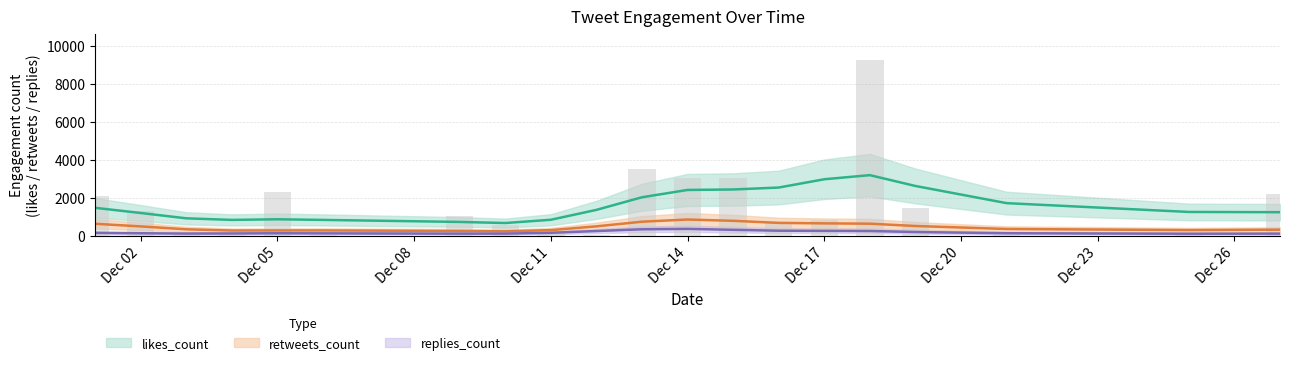

What is the smallest value displayed?

1